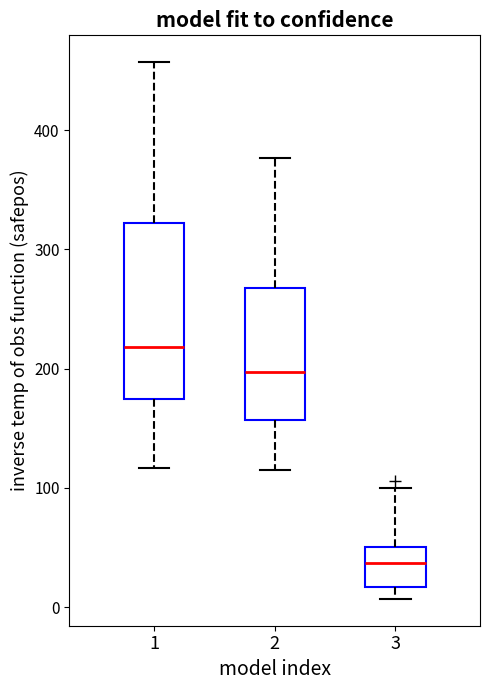

Reading left to right, transcribe this box plot: for each box, give where its median line is, the range the box spans, and where its two whiskers end, as read against the y-axis. The values are not printed on the chart, so give them approximately, as read against the axis.

1: median 220, box 180 to 320, whiskers 120 to 460
2: median 200, box 160 to 270, whiskers 120 to 380
3: median 40, box 20 to 50, whiskers 10 to 100